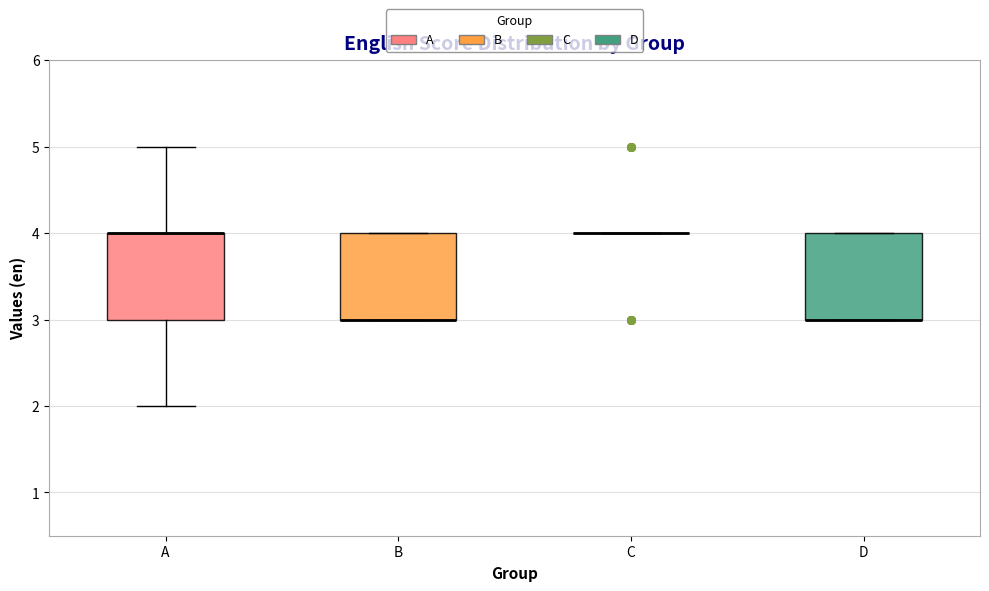

Reading left to right, read every box against the y-axis: the position of its median line, the range the box covers, and the ends of its whiskers. The values are not printed on the chart, so give them approximately, as read against the axis.

A: median 4 (drawn on the box's upper edge), box 3 to 4, whiskers 2 to 5
B: median 3 (drawn on the box's lower edge), box 3 to 4, whiskers 3 to 4
C: box collapsed to a line at 4, whiskers 4 to 4
D: median 3 (drawn on the box's lower edge), box 3 to 4, whiskers 3 to 4